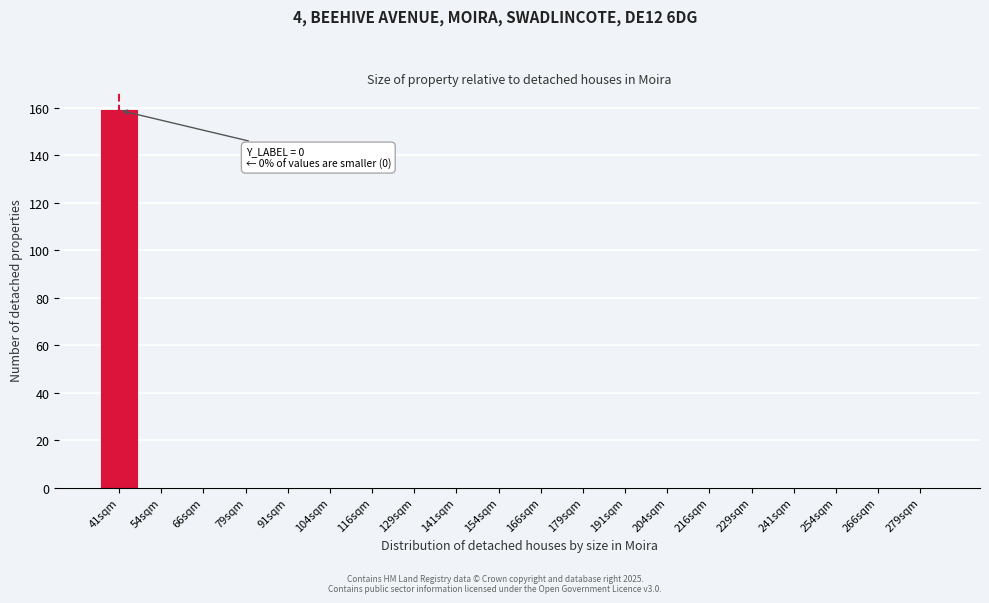

Reading left to right, list all the values displayed in this chart.

41sqm=159	54sqm=0	66sqm=0	79sqm=0	91sqm=0	104sqm=0	116sqm=0	129sqm=0	141sqm=0	154sqm=0	166sqm=0	179sqm=0	191sqm=0	204sqm=0	216sqm=0	229sqm=0	241sqm=0	254sqm=0	266sqm=0	279sqm=0